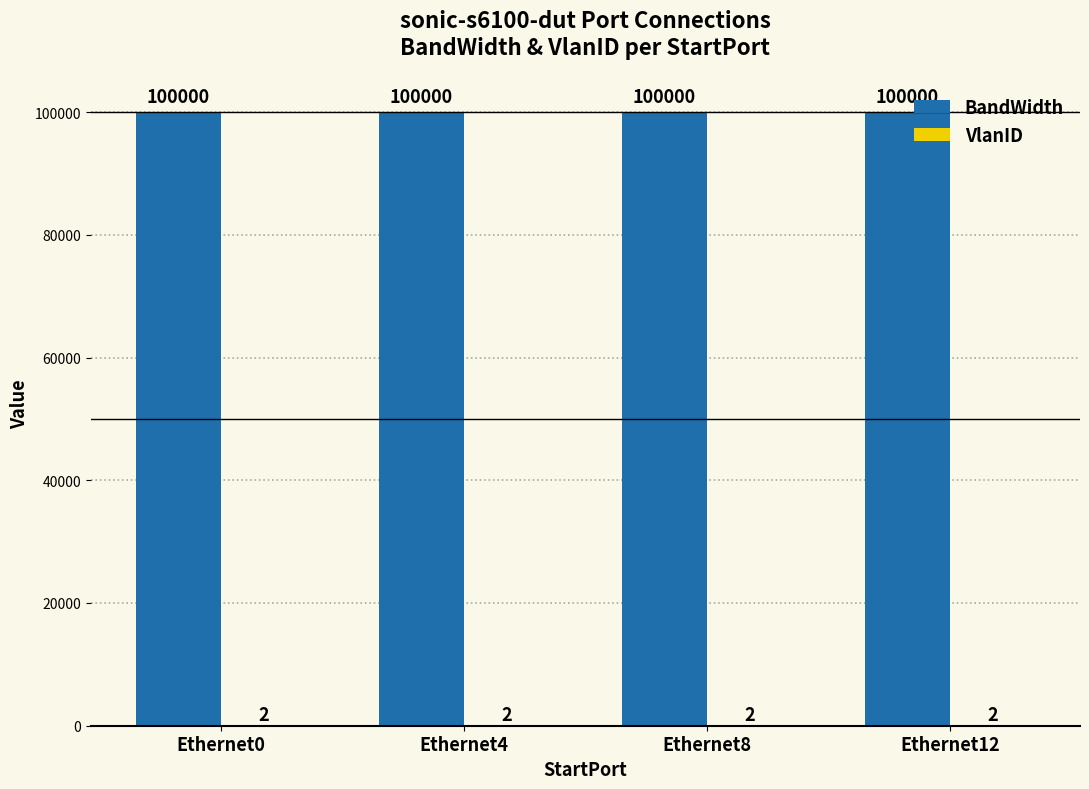

Which series has the largest total across all categories?

BandWidth